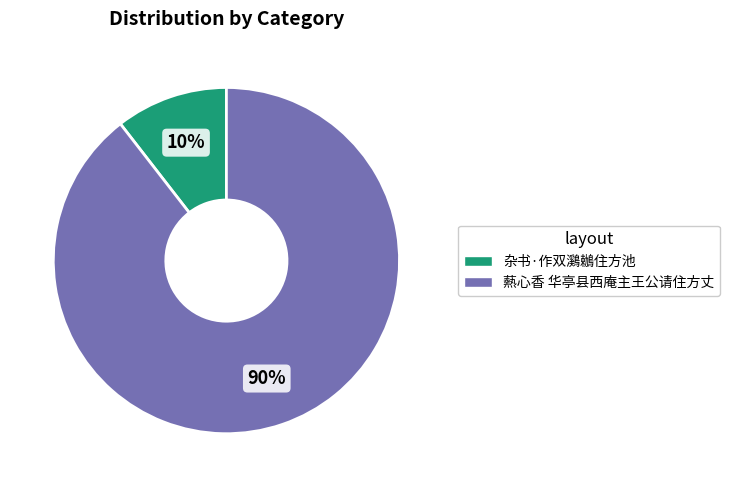

Which has a higher value, 爇心香 华亭县西庵主王公请住方丈 or 杂书·作双鸂鶒住方池?

爇心香 华亭县西庵主王公请住方丈